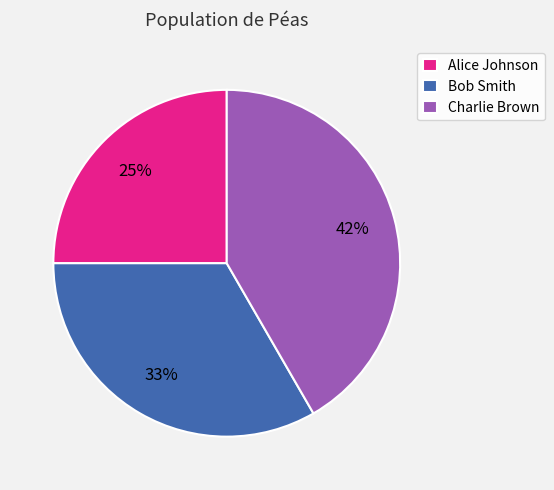

Which category has the biggest portion of the pie?

Charlie Brown